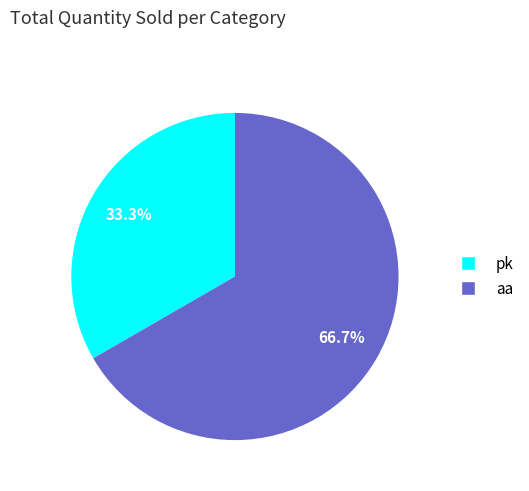

What portion of the pie excludes pk?

66.7%